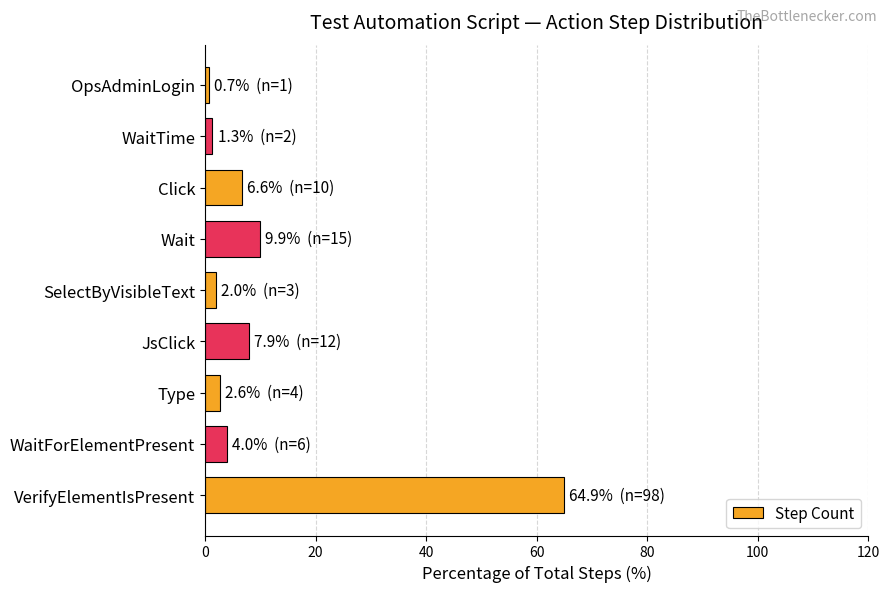

The value at Type is 2.6. True or false?

True